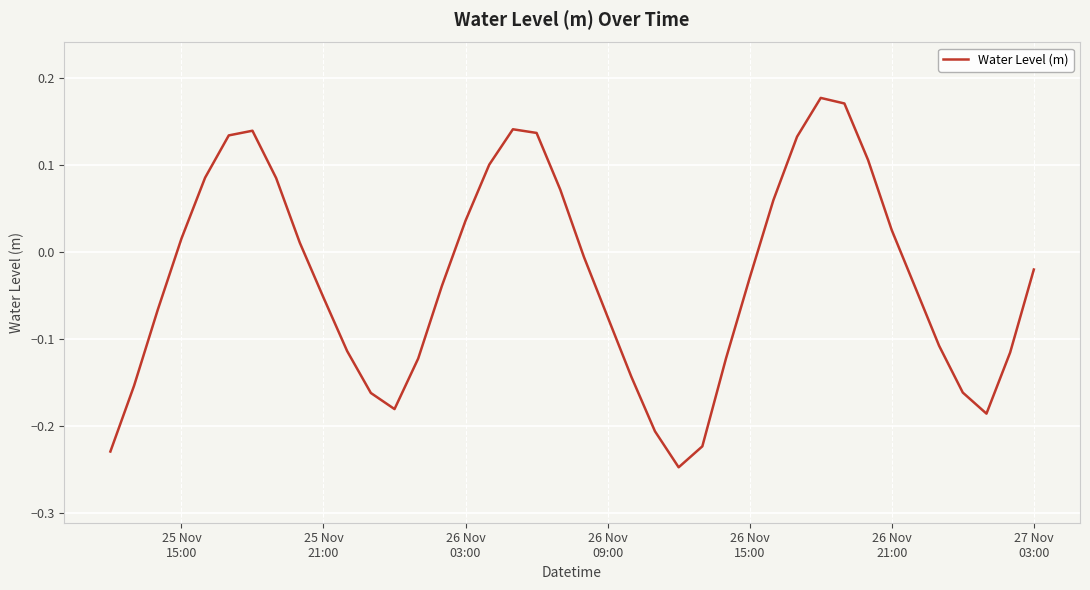

What is the difference between the maximum and minimum values?

0.4